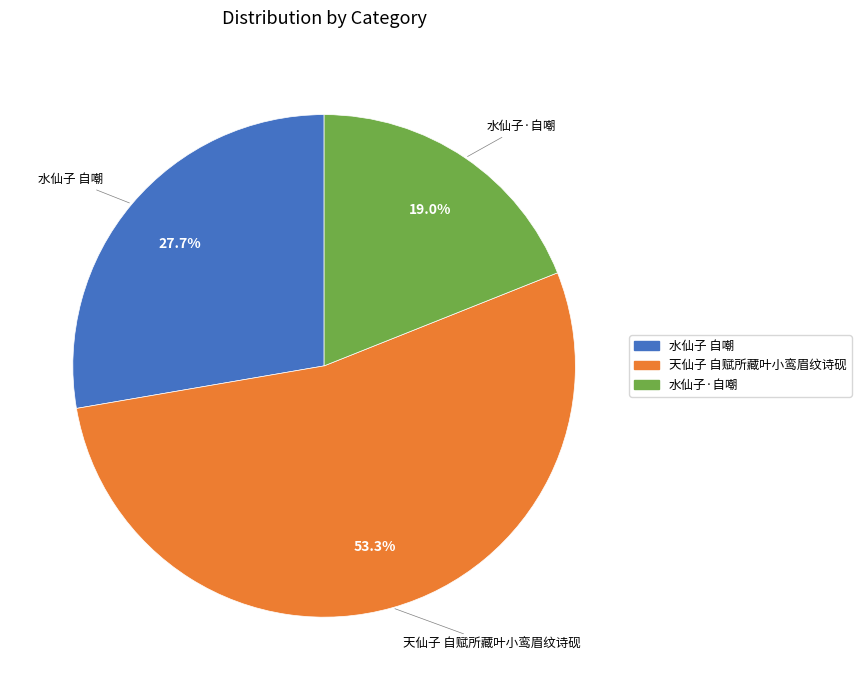

To the nearest percent, what percentage of the pie is 水仙子 自嘲?

28%